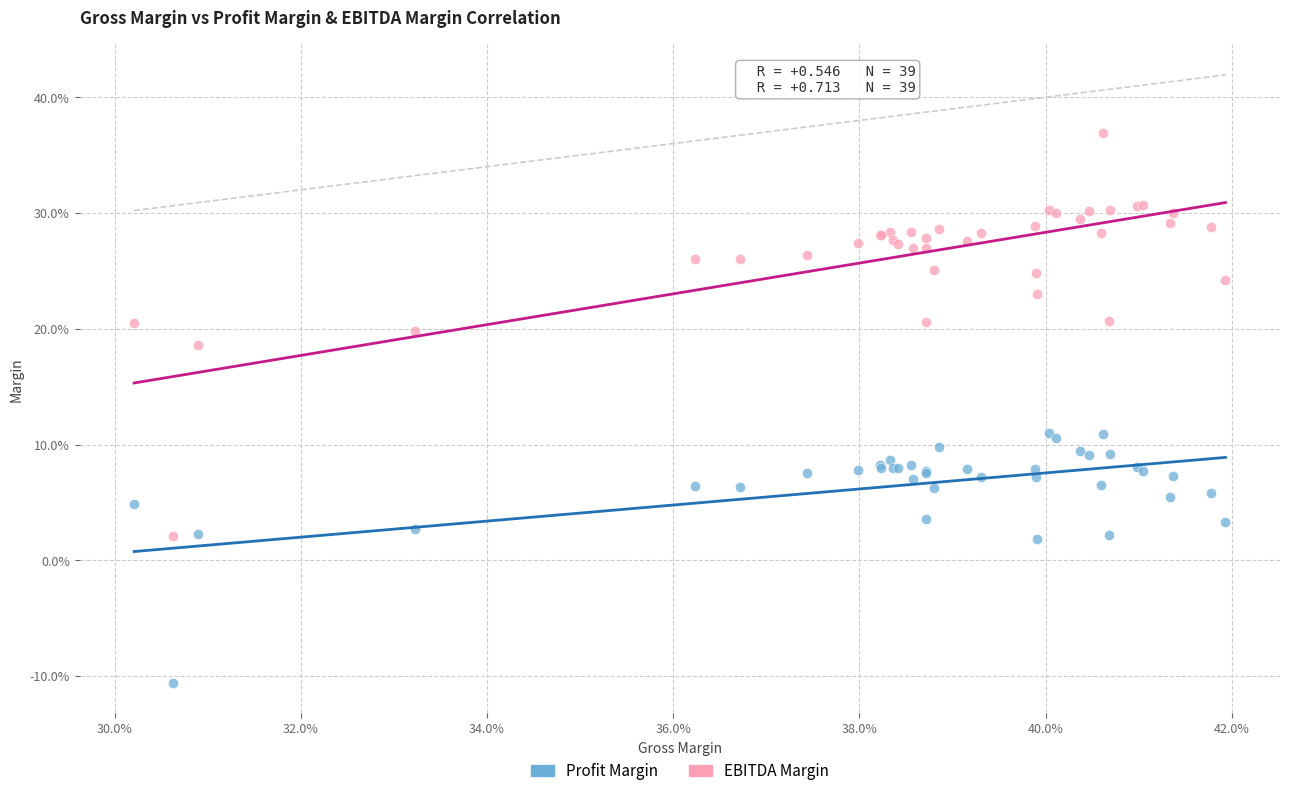

Which series has the widest spread of Y values?

EBITDA Margin